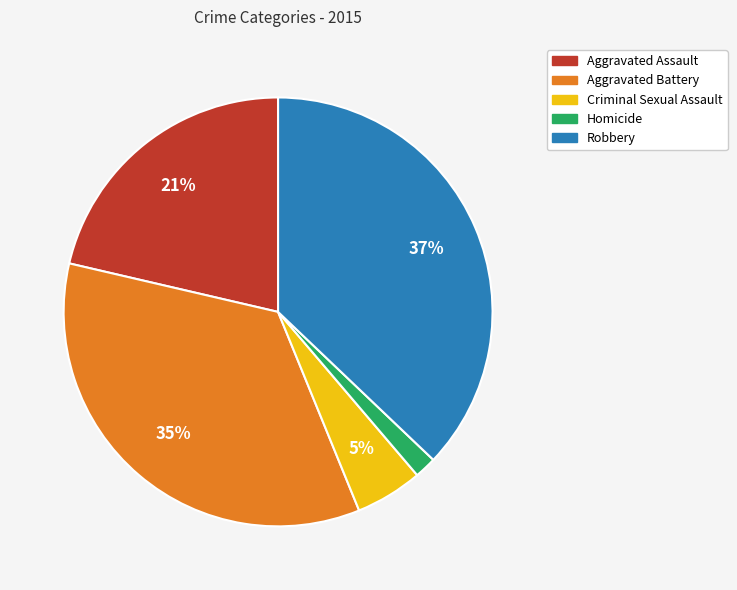

To the nearest percent, what is the average slice percentage?

20%